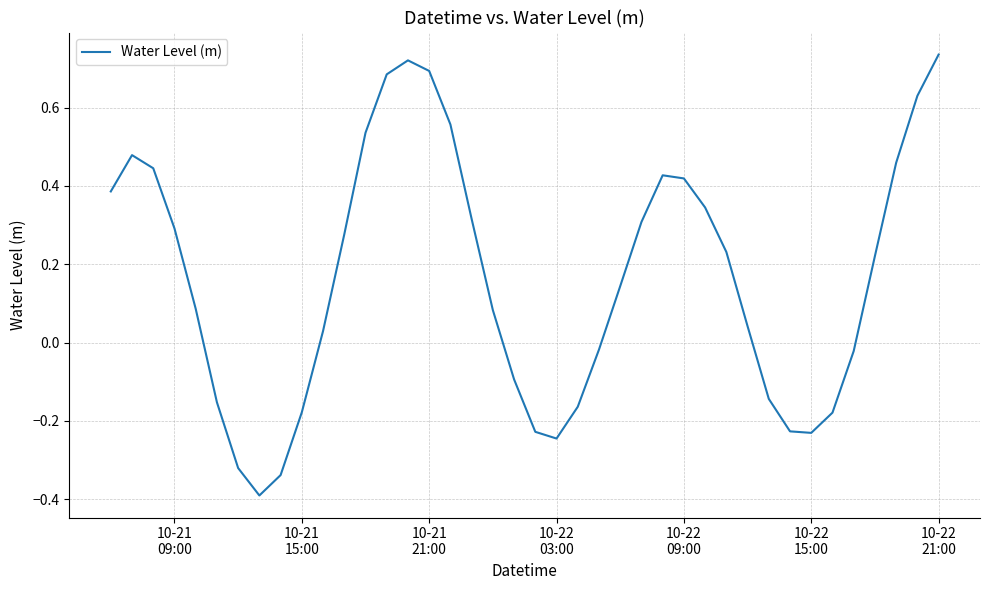

What is the smallest value displayed?

-0.4